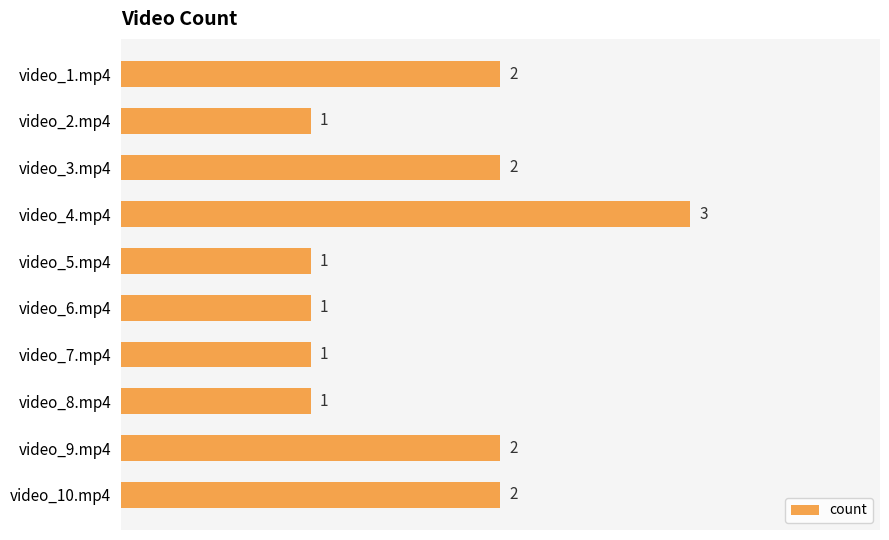

What is the greatest value displayed?

3